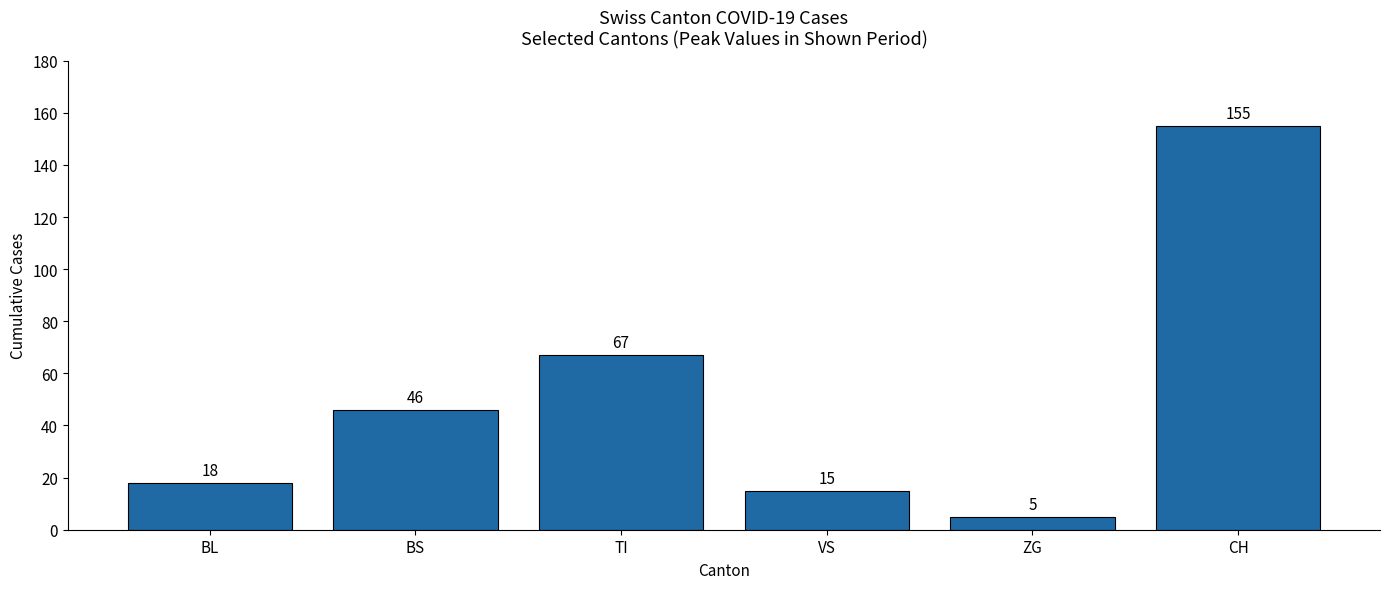

The value at CH is 84. True or false?

False